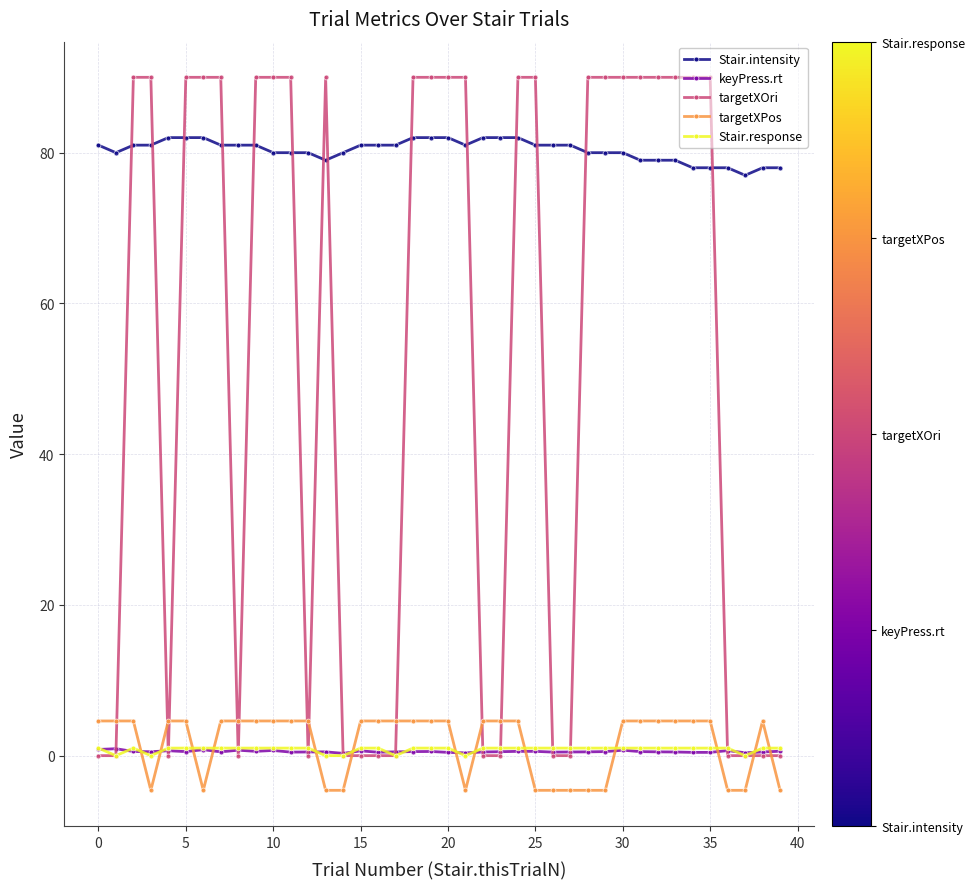

Which series has the widest spread of values?

targetXOri